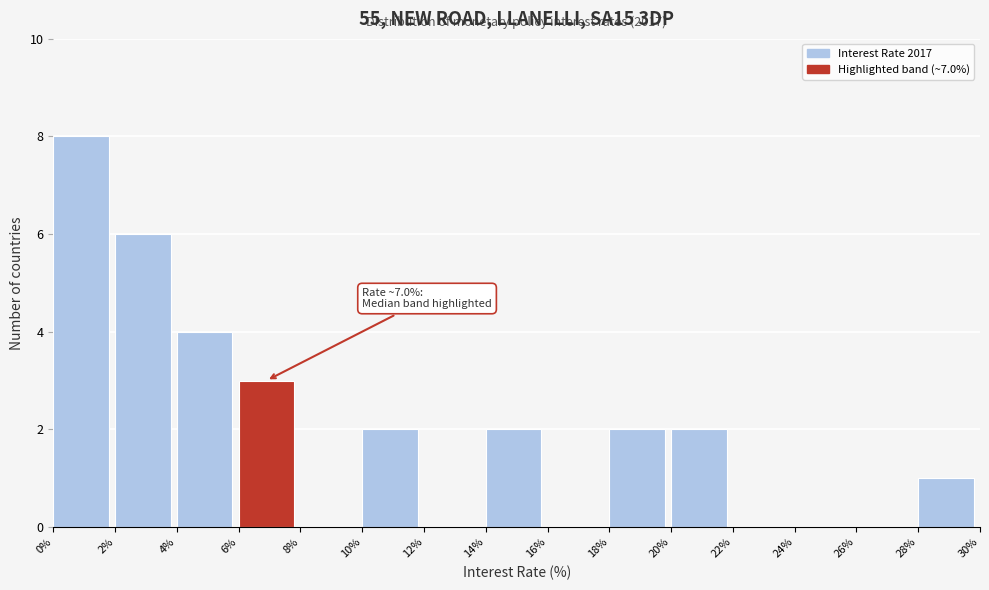

Over which range of the x-axis is the bar tallest?

0% to 2%